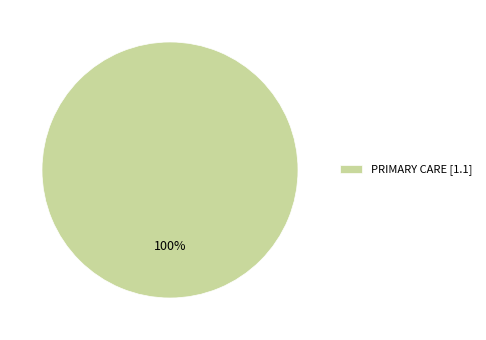

Is there a majority slice in this chart?

Yes